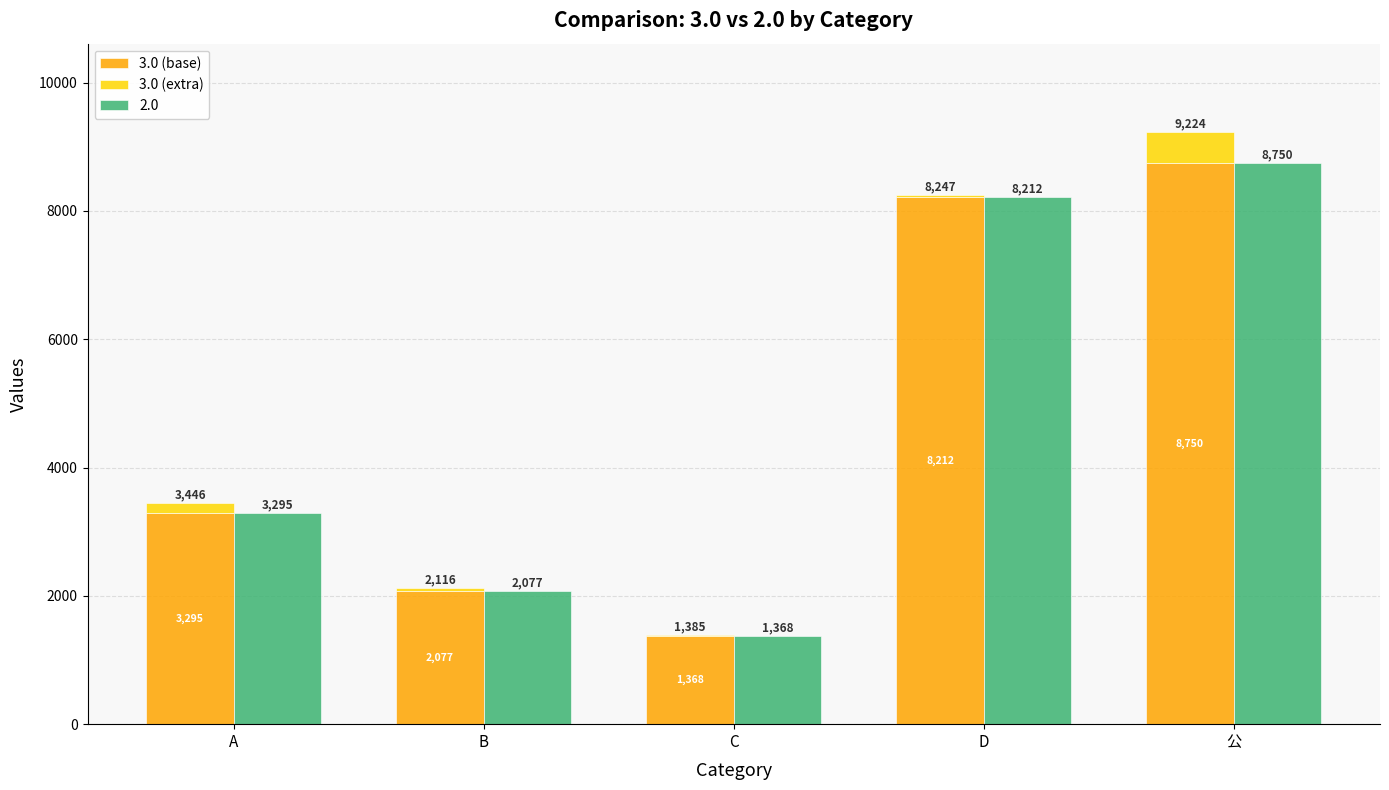

How many values in the 3.0 (extra) series exceed 39?

2